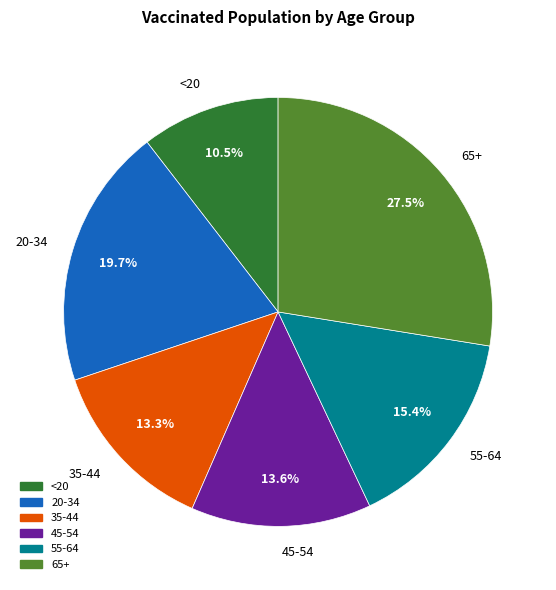

Does 45-54 account for over 50% of the chart?

No